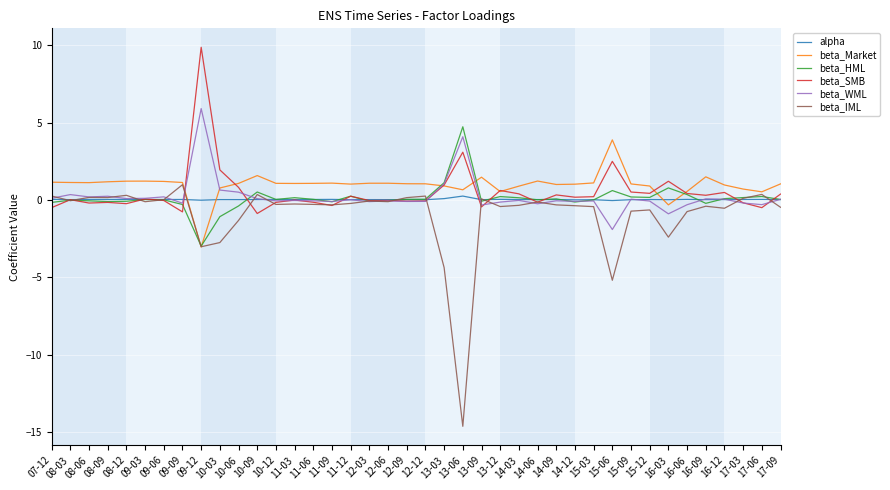

What is the average value of the beta_IML series?

-0.9